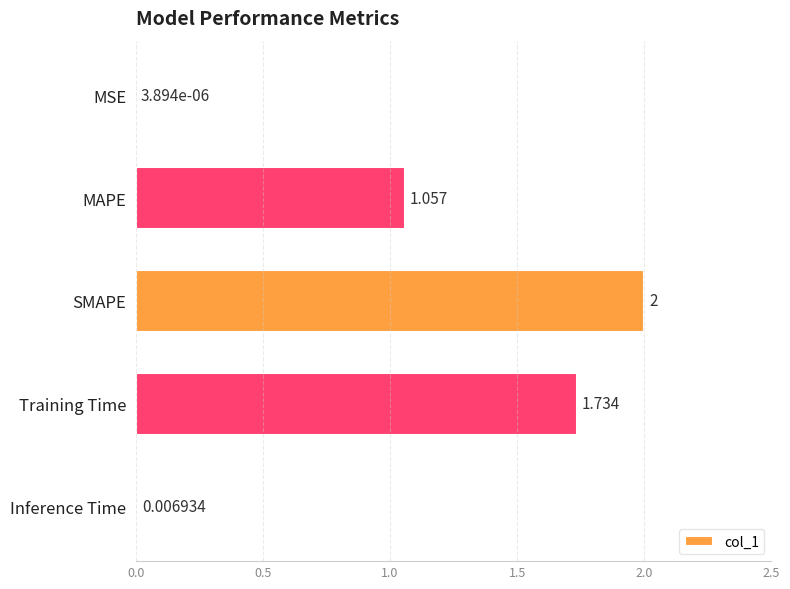

Are the bars grouped side by side (vs. stacked)?

No